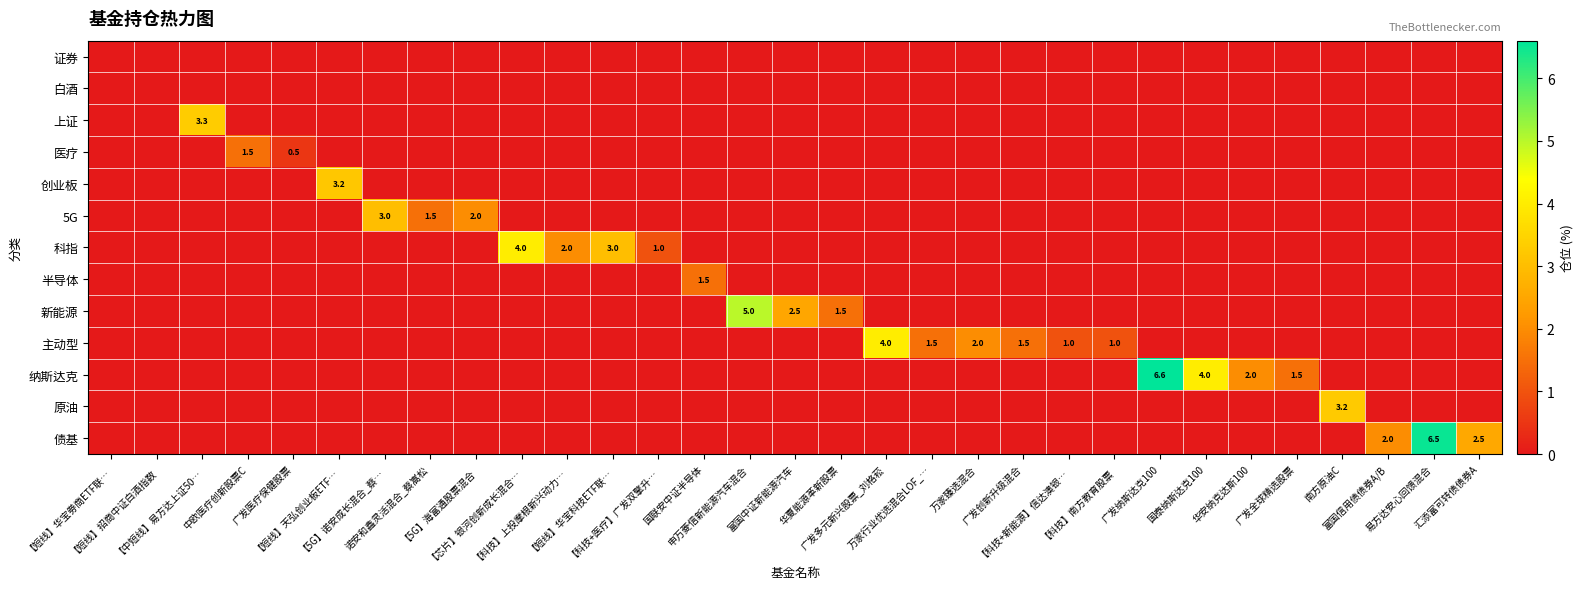

Which category has the lowest value in the 纳斯达克 series?

【短线】华宝劵商ETF联…